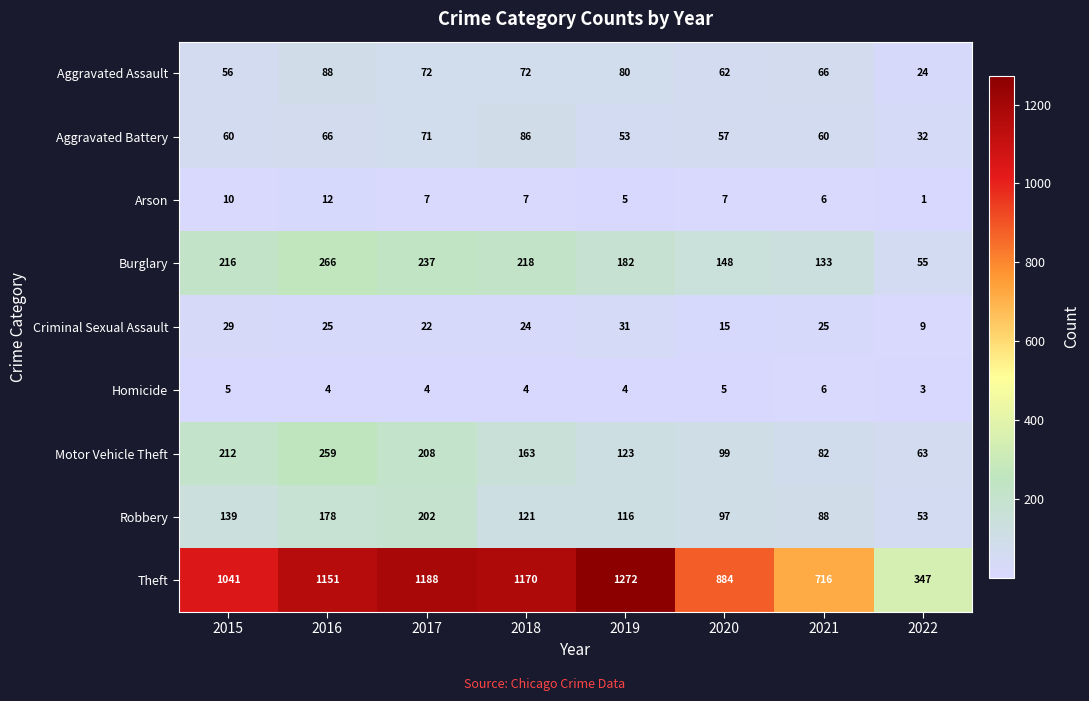

Which series has the largest range (max minus min)?

Theft